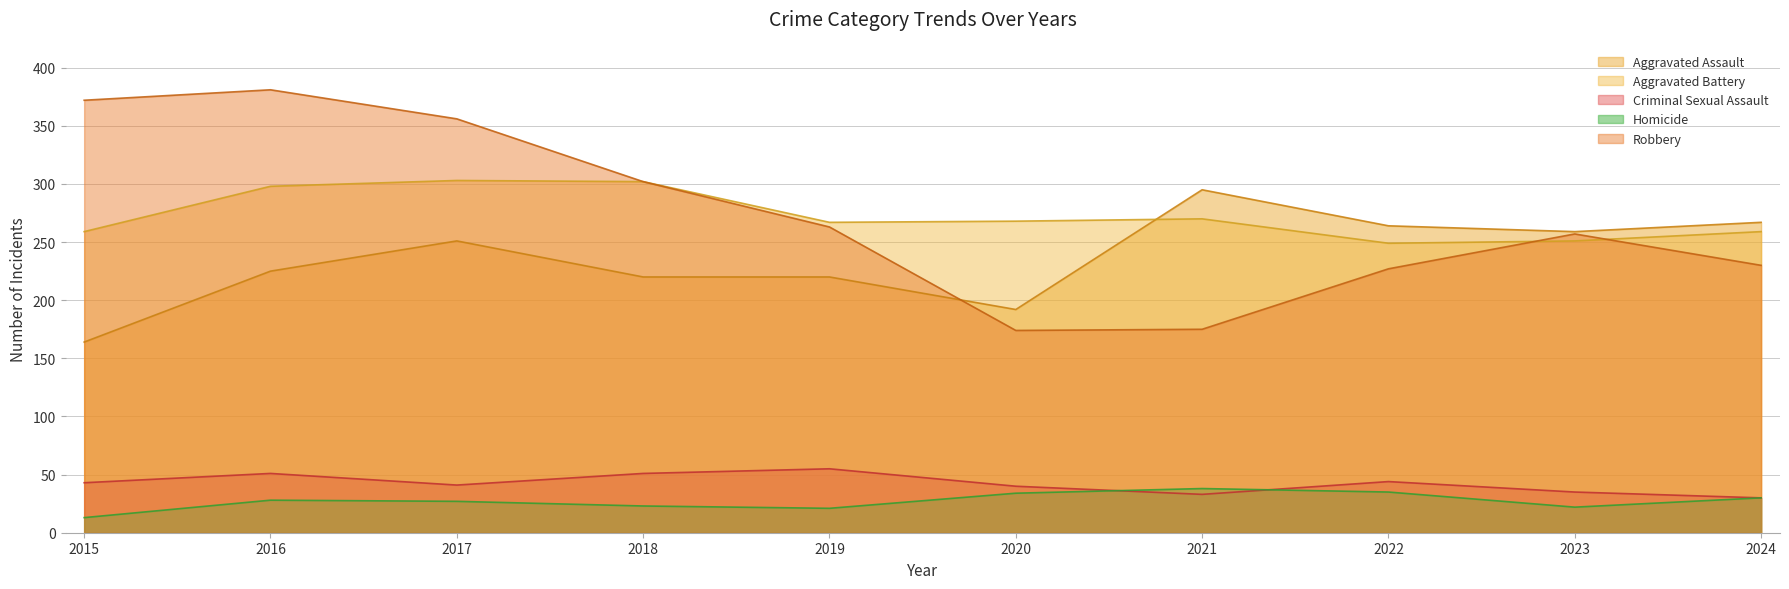

How many interior local peaks does the Homicide series have?

2